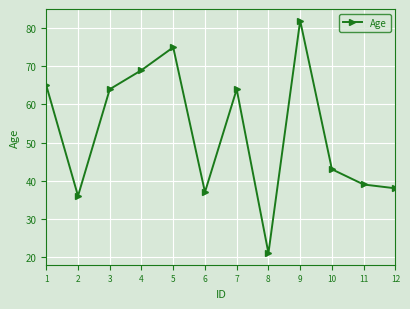

Reading right to left, transcribe all the data shown in this chart.

12=38	11=39	10=43	9=82	8=21	7=64	6=37	5=75	4=69	3=64	2=36	1=65